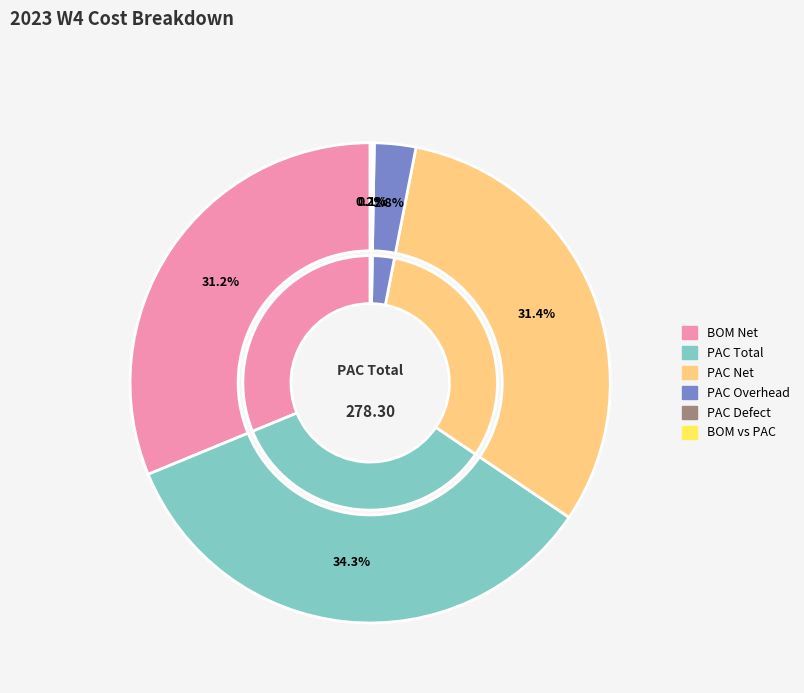

How many slices are in this pie chart?

6